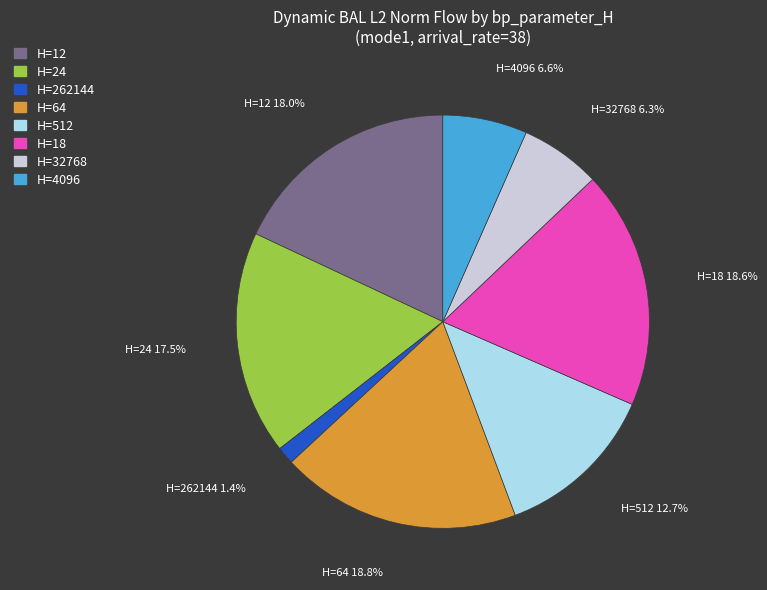

Does any single category account for the majority?

No